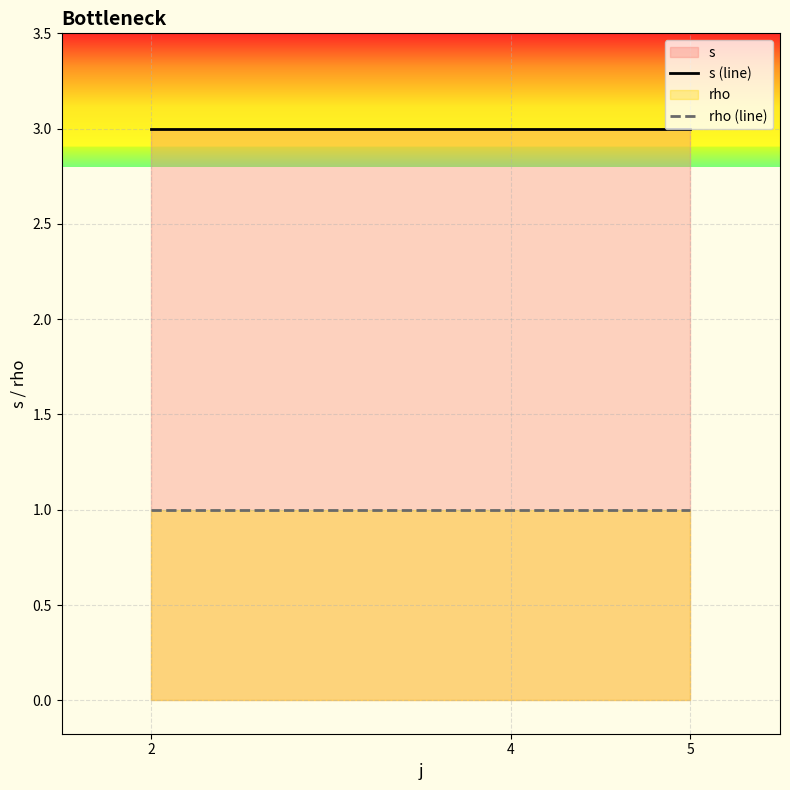

Is it true that s (line) equals 2 at 5?

False